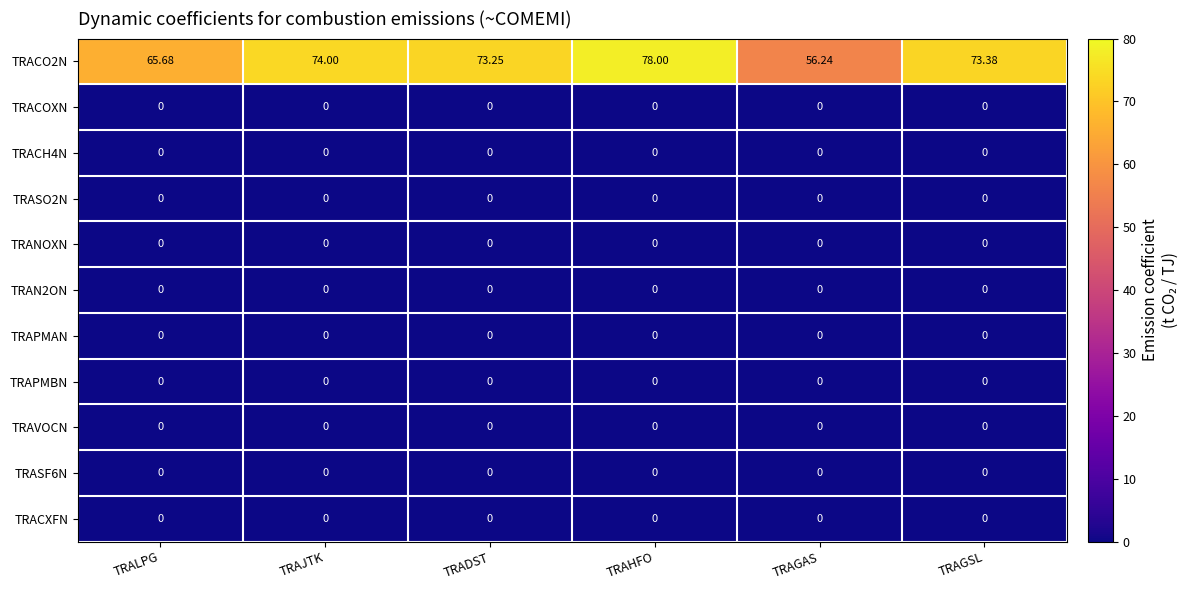

List the labels in order of TRACO2N value, smallest first.

TRAGAS, TRALPG, TRADST, TRAGSL, TRAJTK, TRAHFO